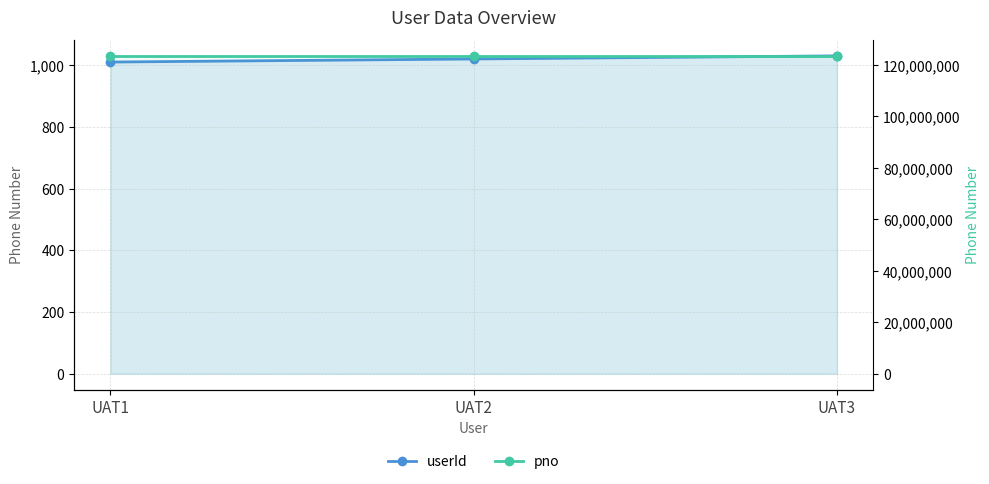

Rank the categories by pno value from highest to lowest.

UAT1, UAT2, UAT3